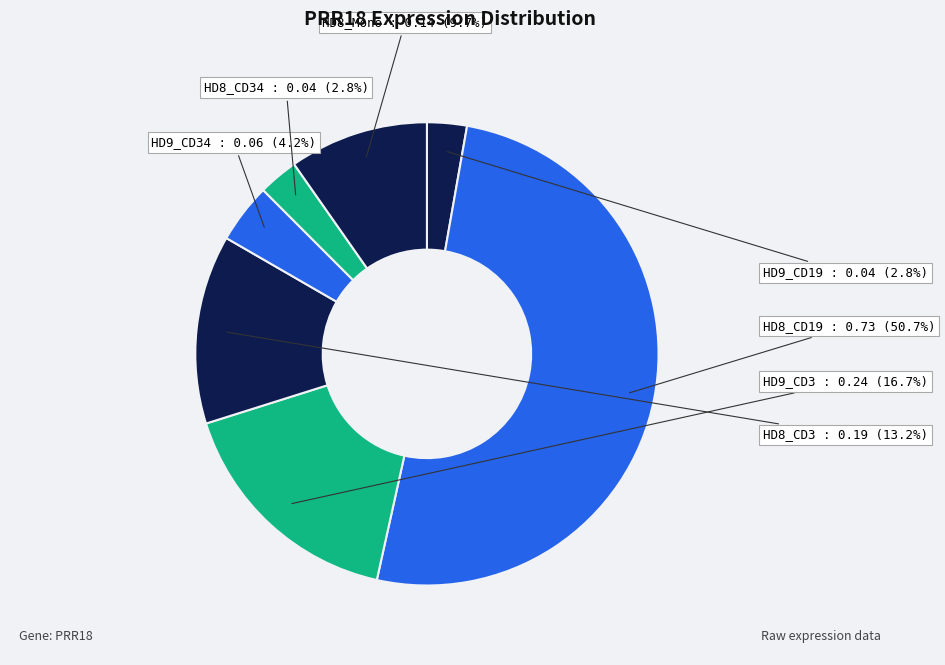

Between HD8_Mono and HD8_CD19, which is larger?

HD8_CD19